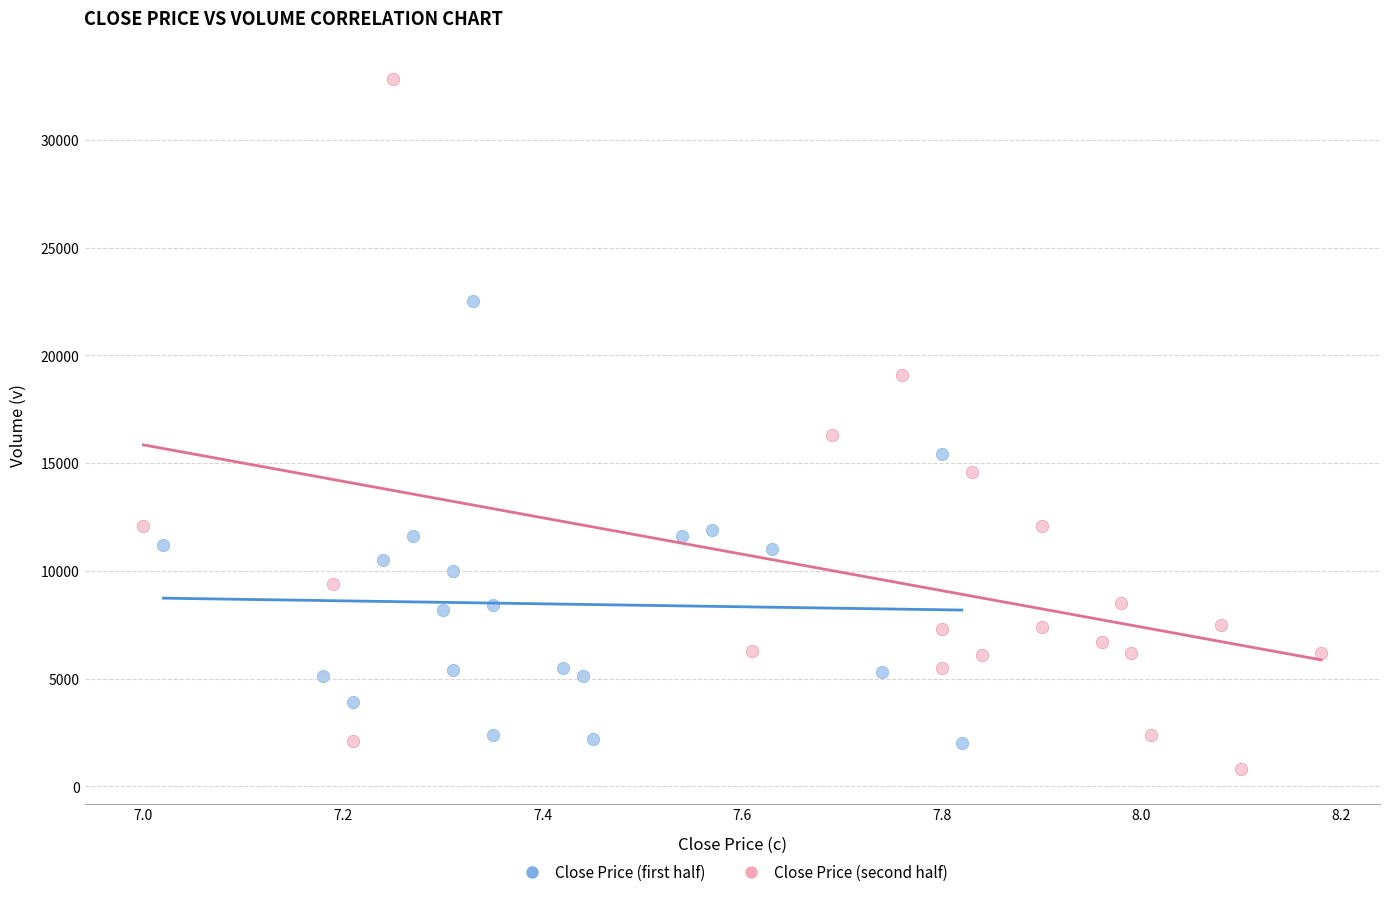

Which series reaches the minimum Y coordinate?

Close Price (second half)